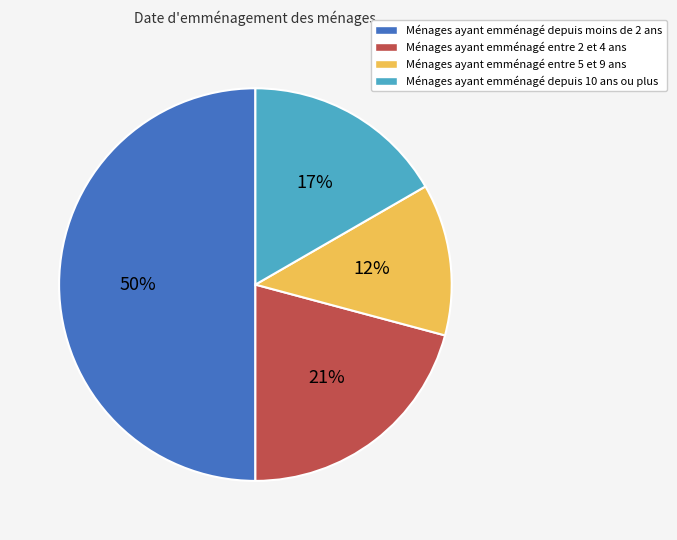

To the nearest percent, what is the difference between the largest and smallest slice percentages?

38%